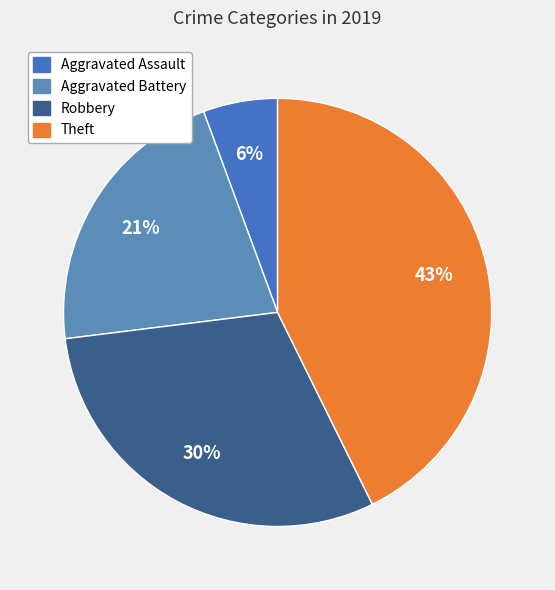

To the nearest percent, what is the combined percentage of Theft and Aggravated Battery?

64%